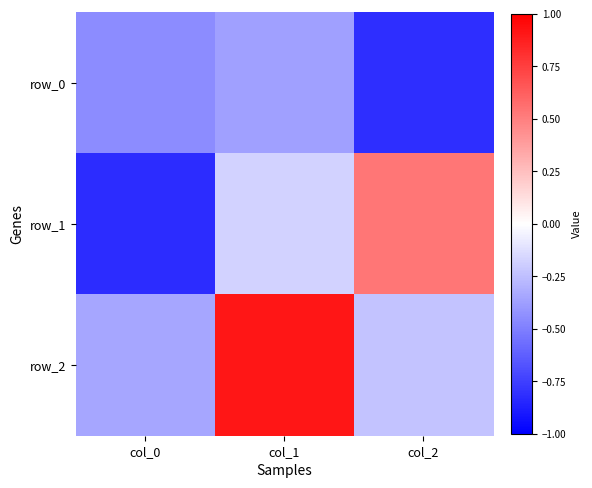

List the labels in order of row_2 value, smallest first.

col_0, col_2, col_1